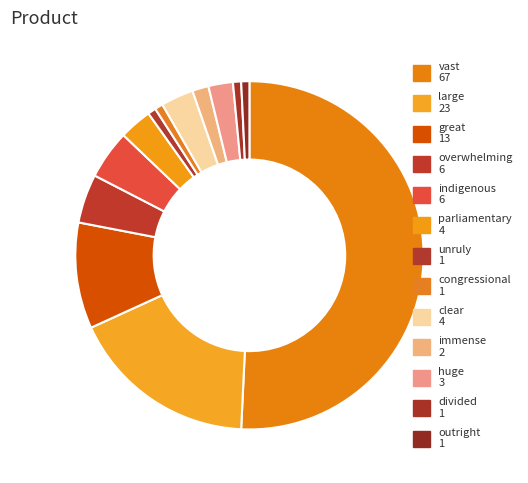

Is there any slice that represents more than half of the pie?

Yes